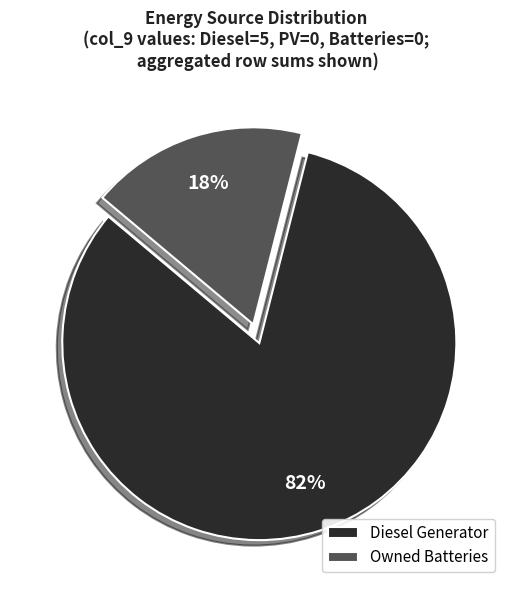

How many segments does this pie chart have?

2